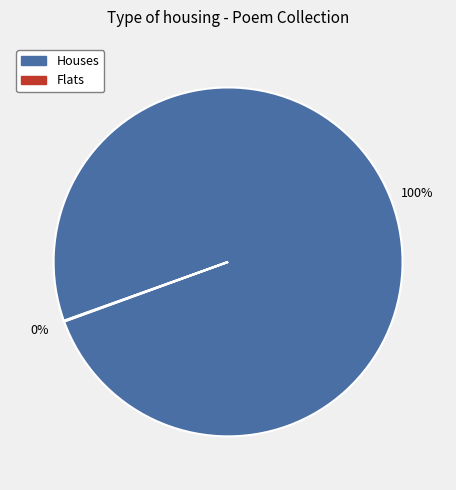

What is the largest slice in the pie chart?

Houses